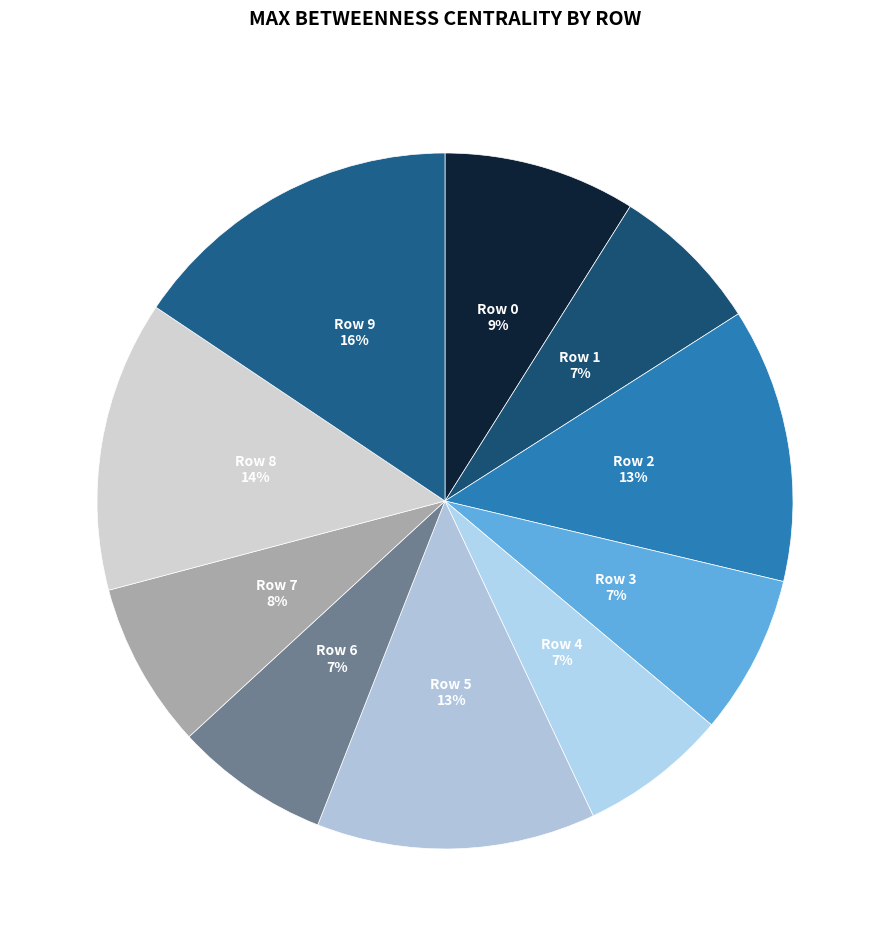

Is there any slice that represents more than half of the pie?

No